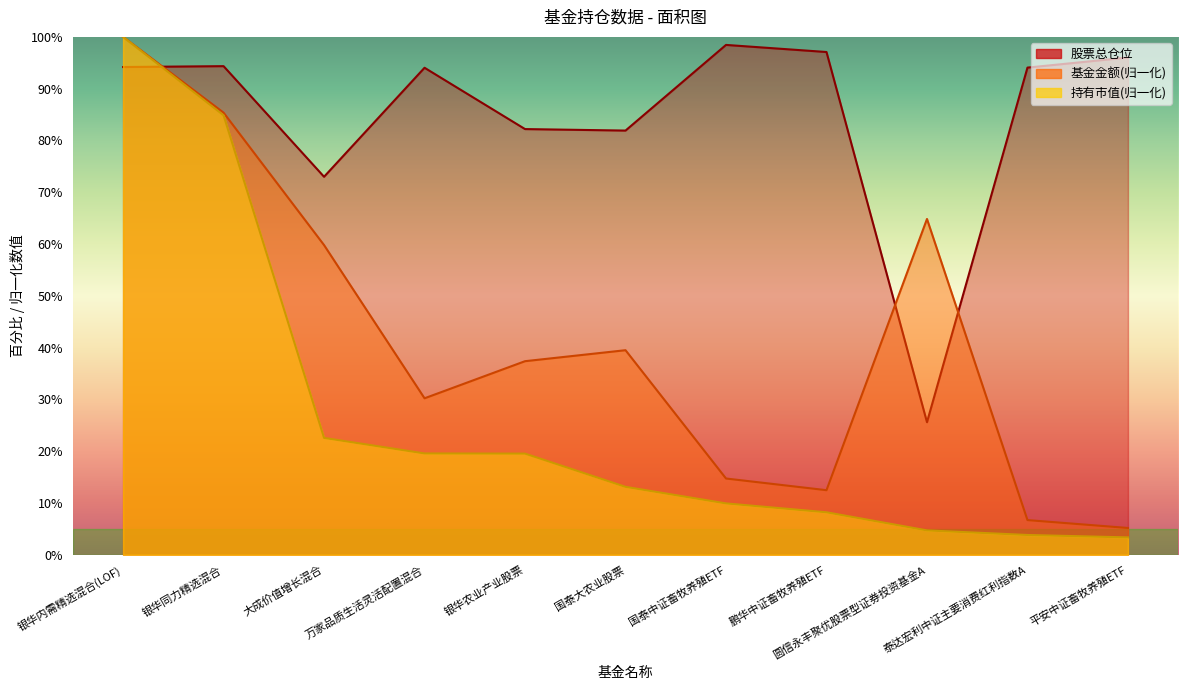

Which series has the largest range (max minus min)?

持有市值(亿元)